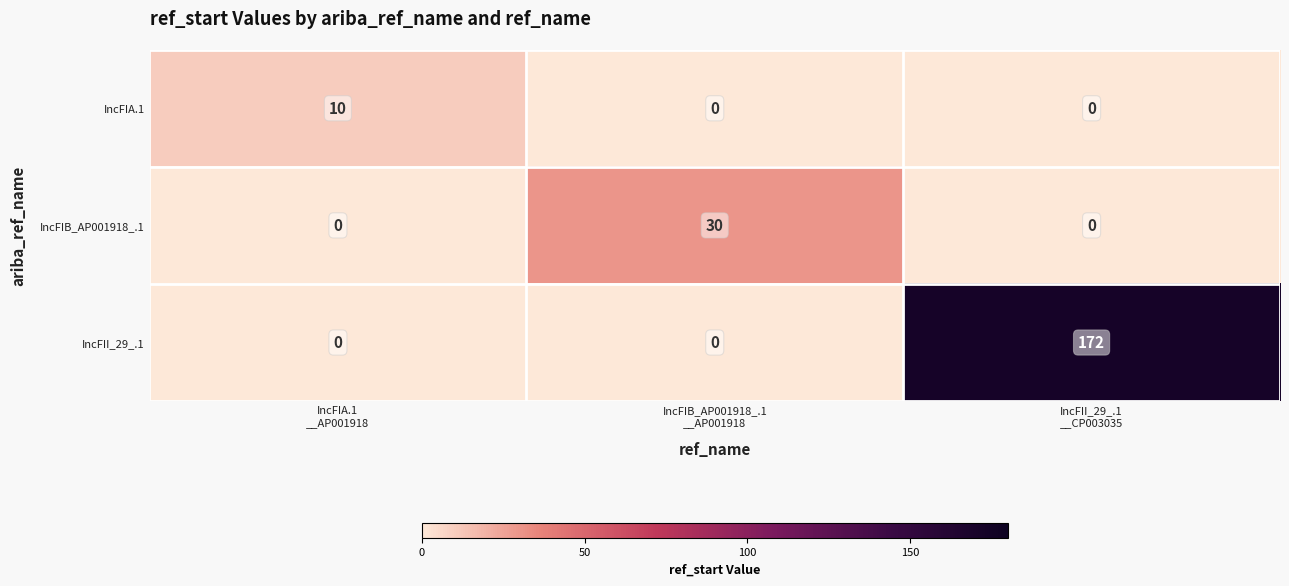

How many series are shown in this chart?

3